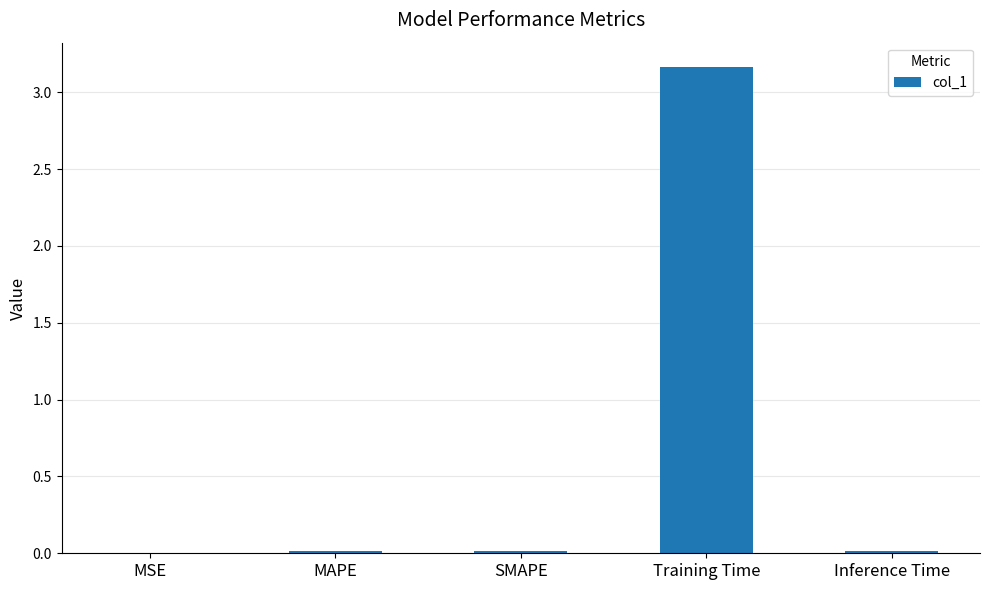

At which category does the chart reach its peak across all series?

Training Time